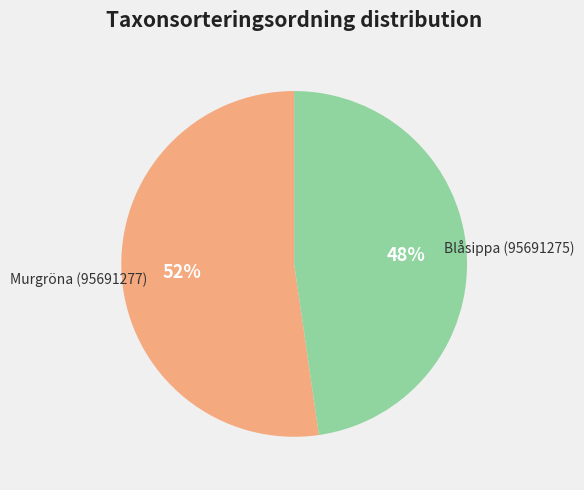

Which category has the biggest portion of the pie?

Murgröna (95691277)